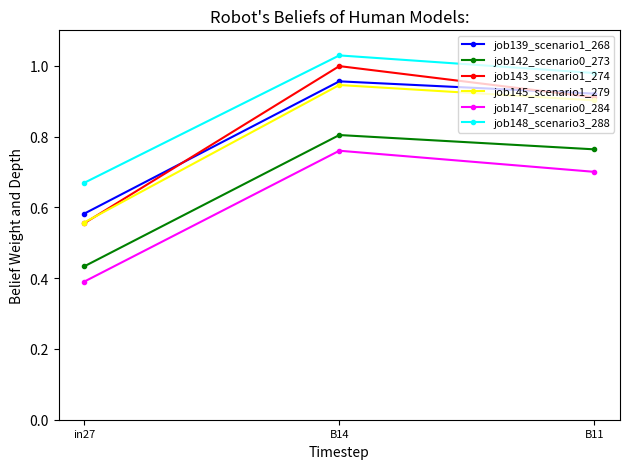

Is this an area chart (filled region under the line)?

No